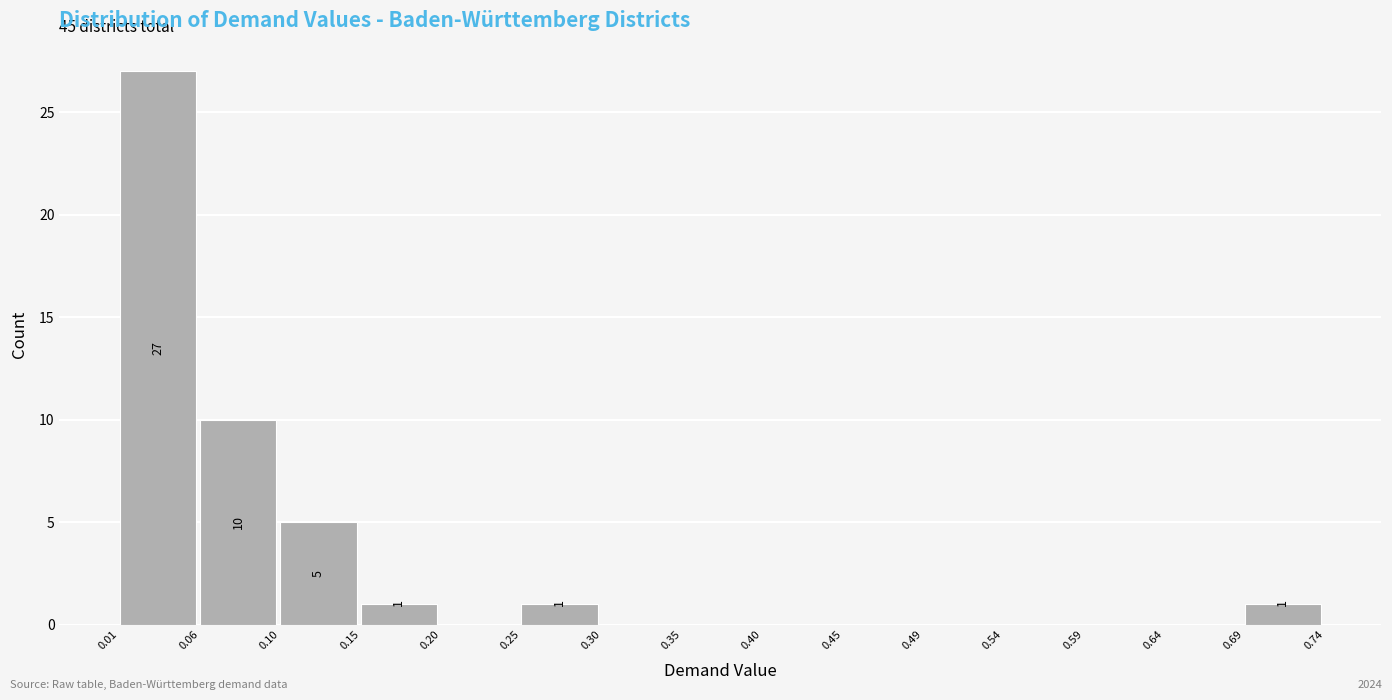

Which range on the x-axis has the tallest bar?

0.01 to 0.06